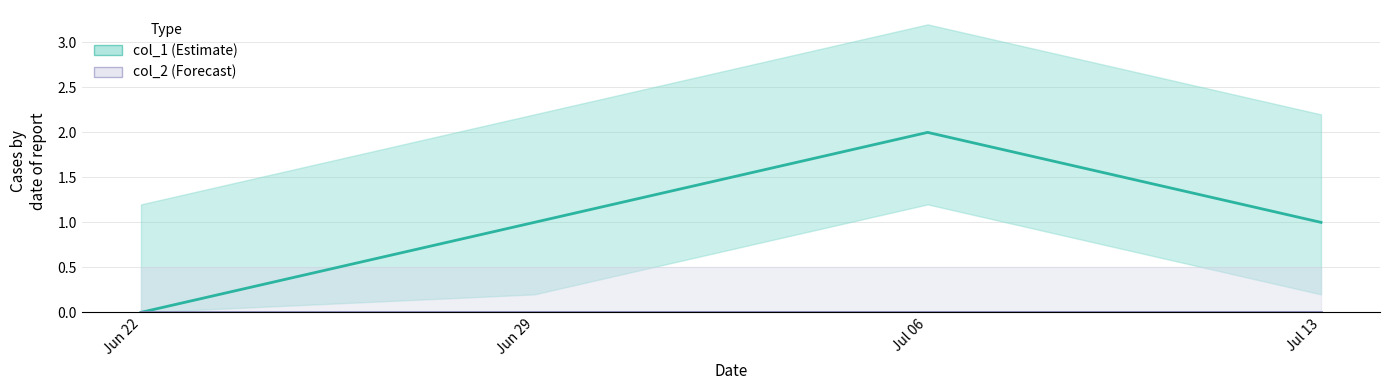

What is the greatest value displayed?

2